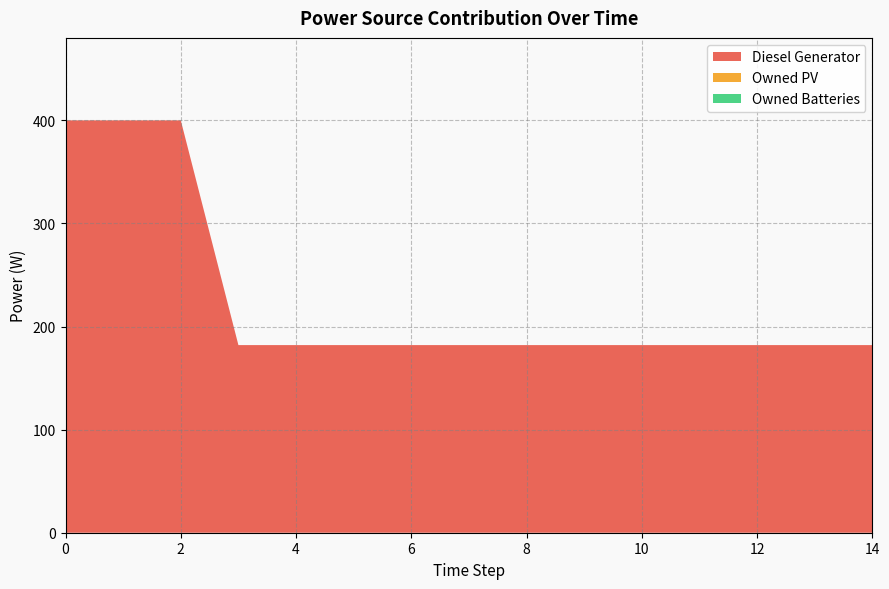

Reading right to left, transcribe all the data shown in this chart.

Diesel Generator: 182	182	182	182	182	182	182	182	182	182	182	182	400	400	400
Owned PV: 0	0	0	0	0	0	0	0	0	0	0	0	0	0	0
Owned Batteries: 0	0	0	0	0	0	0	0	0	0	0	0	0	0	0